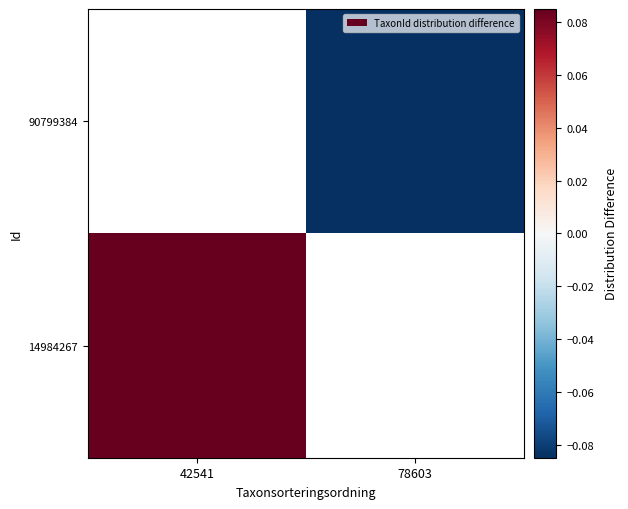

The 14984267 series shows 0.2 at 42541. True or false?

False